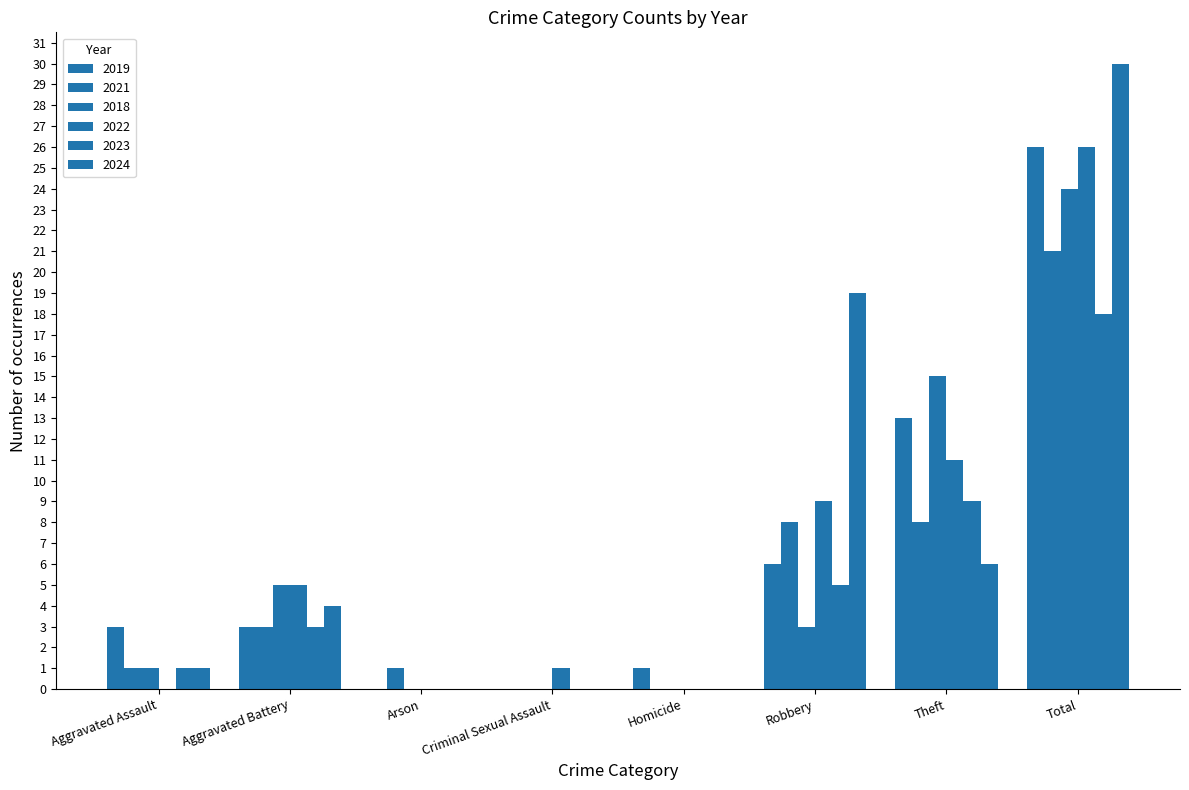

What is the total value across all series at Aggravated Assault?

7